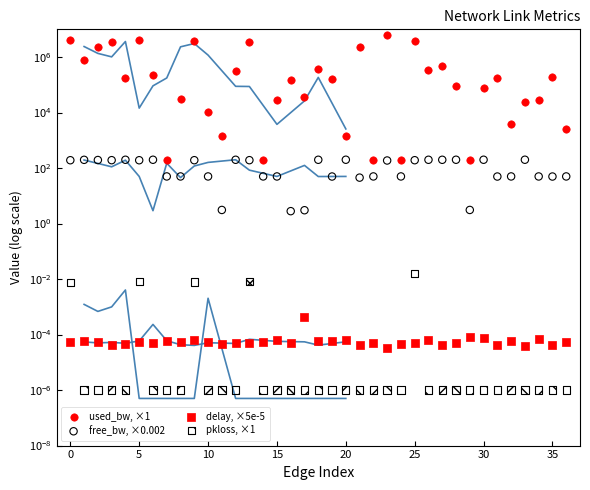

What is the total value across all series at 16?

147973.2